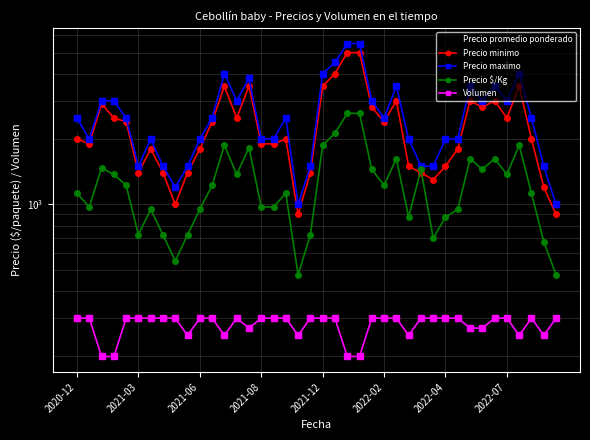

Which series has the largest total across all categories?

Precio maximo